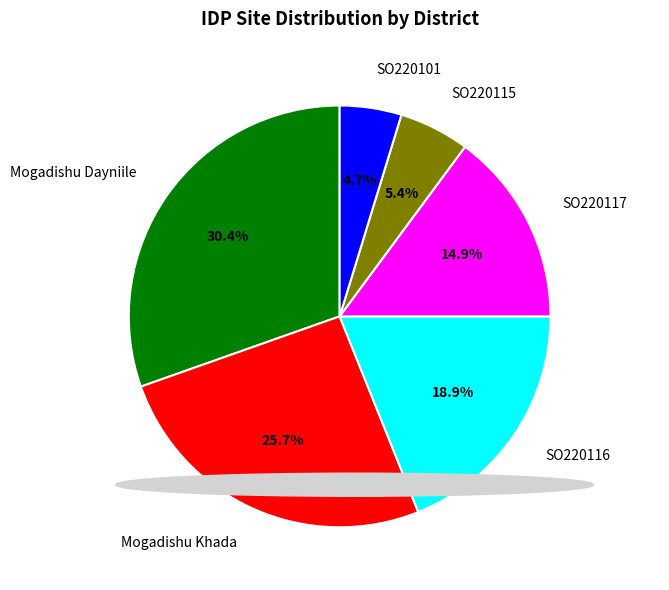

Between Mogadishu Khada and Mogadishu Dayniile, which is larger?

Mogadishu Dayniile